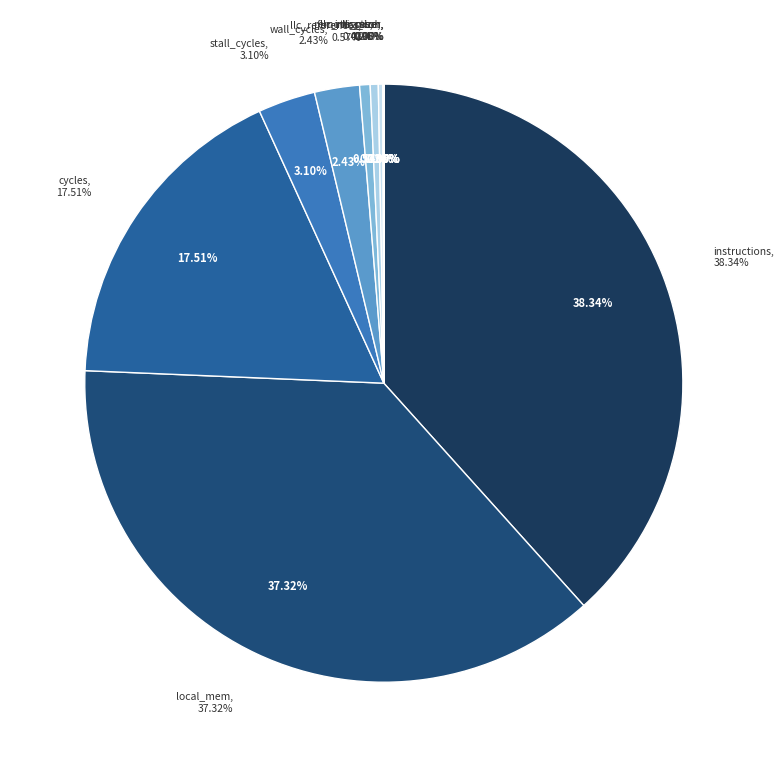

To the nearest percent, what percentage of the pie is wall_cycles?

2%